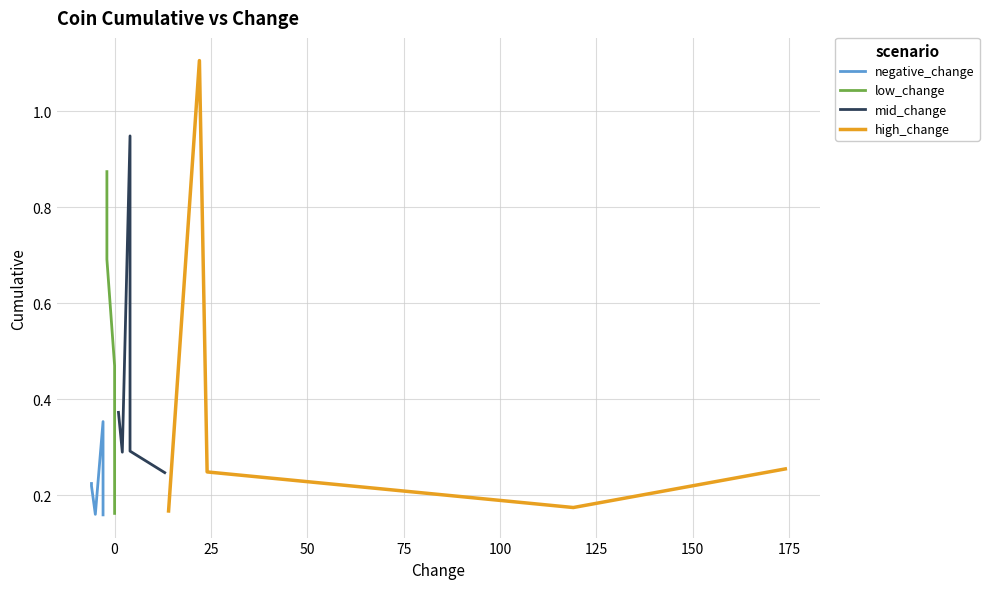

How many distinct data groups are displayed?

4